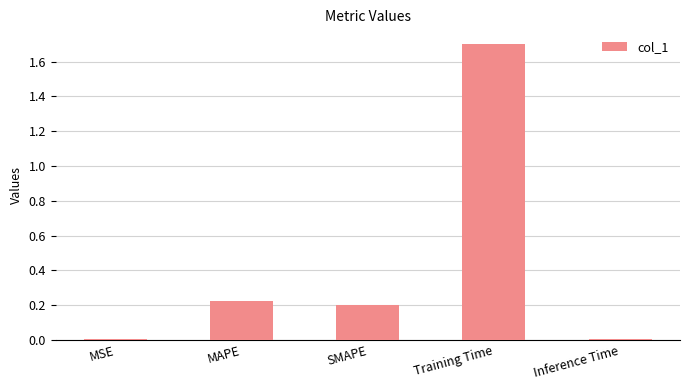

True or false: the data shows 0.3 at MAPE.

False